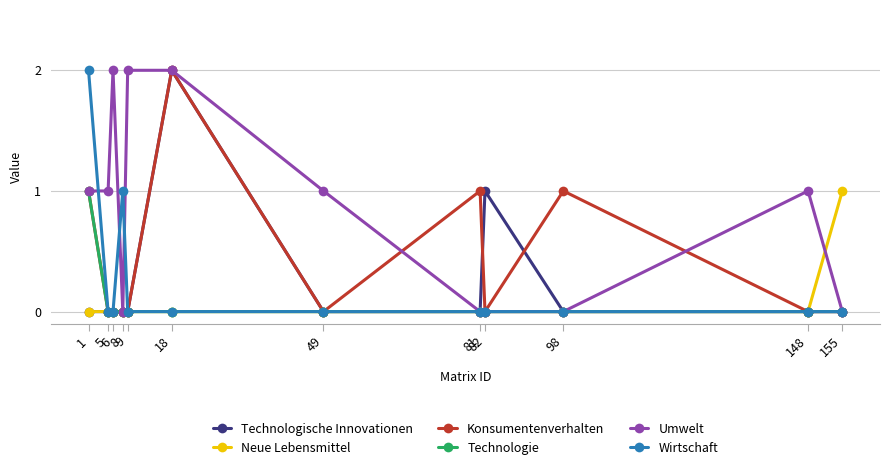

What is the sum of all Umwelt values?

10